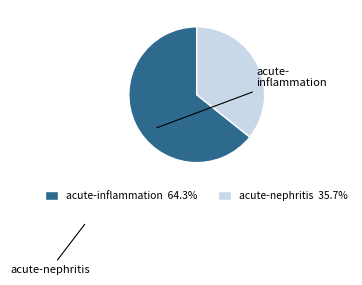

How many segments does this pie chart have?

2